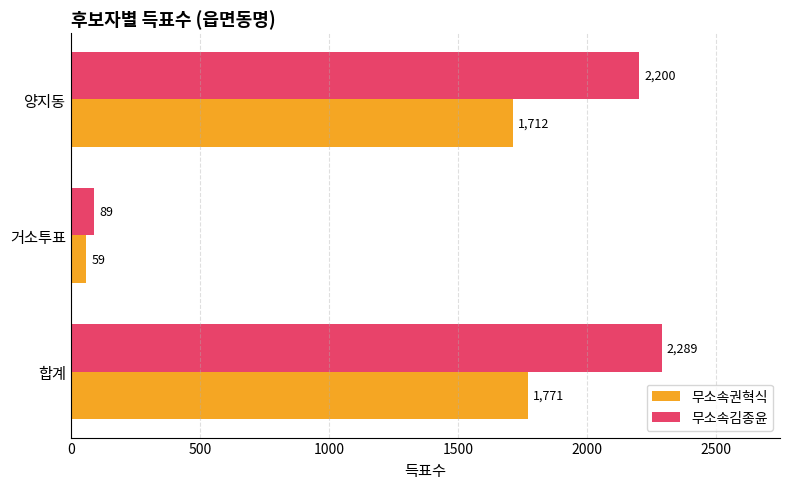

What is the difference between the 무소속권혁식 values at 양지동 and 거소투표?

1653